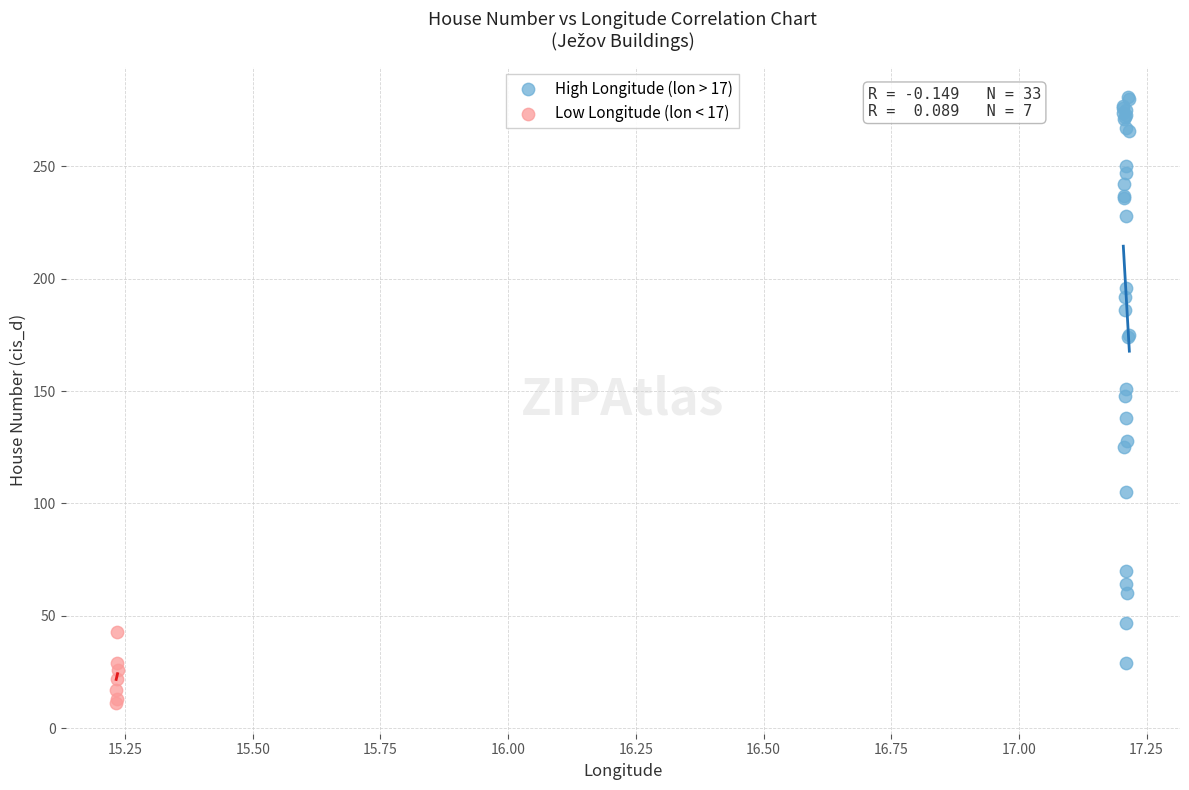

Which series contains the highest Y value?

High Longitude (lon > 17)